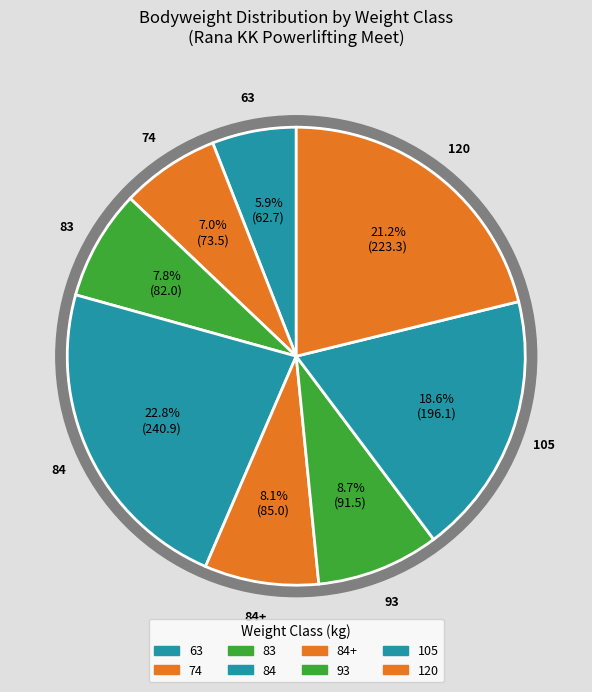

Does 63 represent more than half of the total?

No